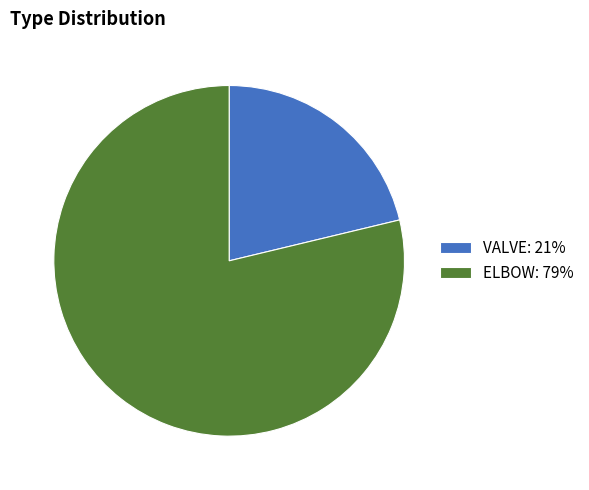

Which category has the biggest portion of the pie?

ELBOW